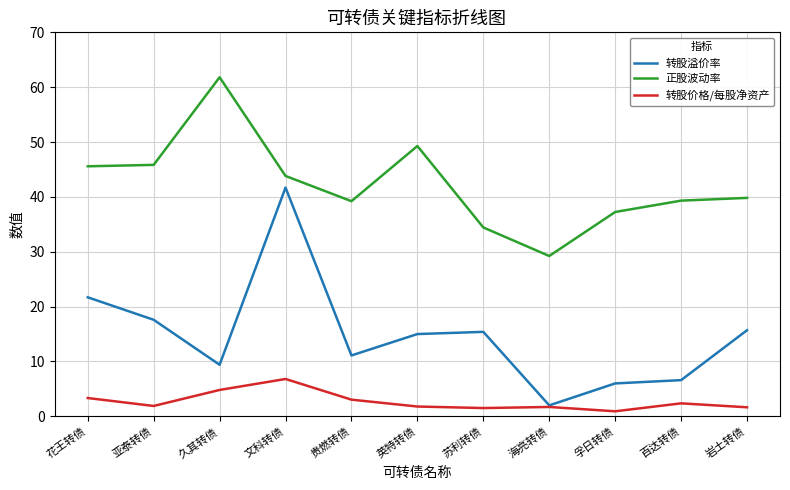

What is the difference between the 转股溢价率 values at 文科转债 and 贵燃转债?

30.6